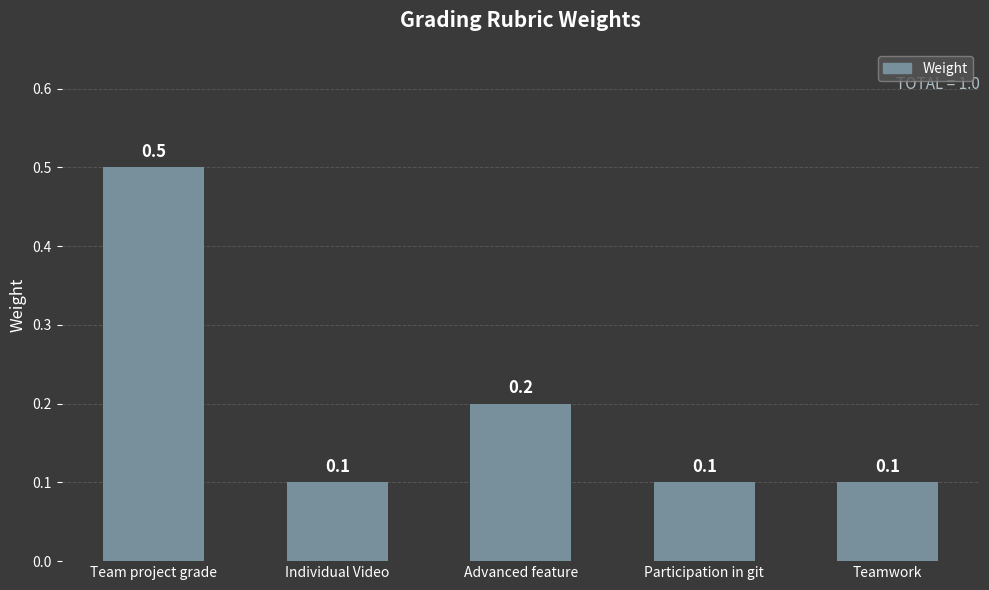

Count the values in the range 0 to 1.

5